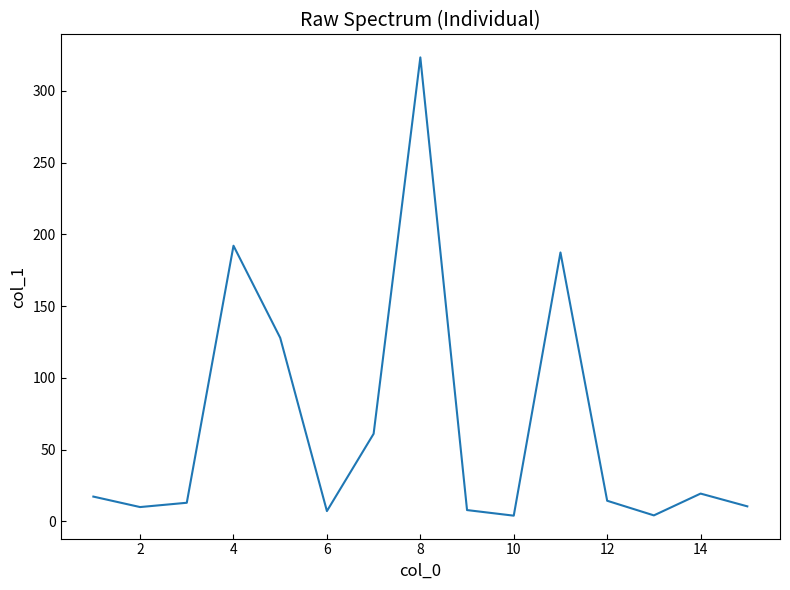

Is this an area chart (filled region under the line)?

No